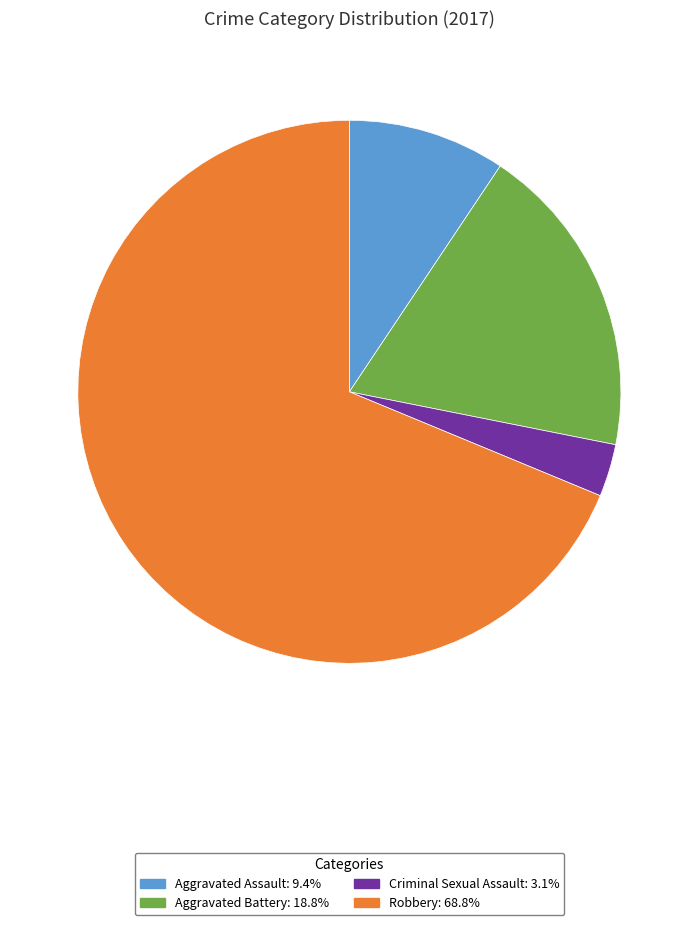

Is Robbery the majority of the pie?

Yes